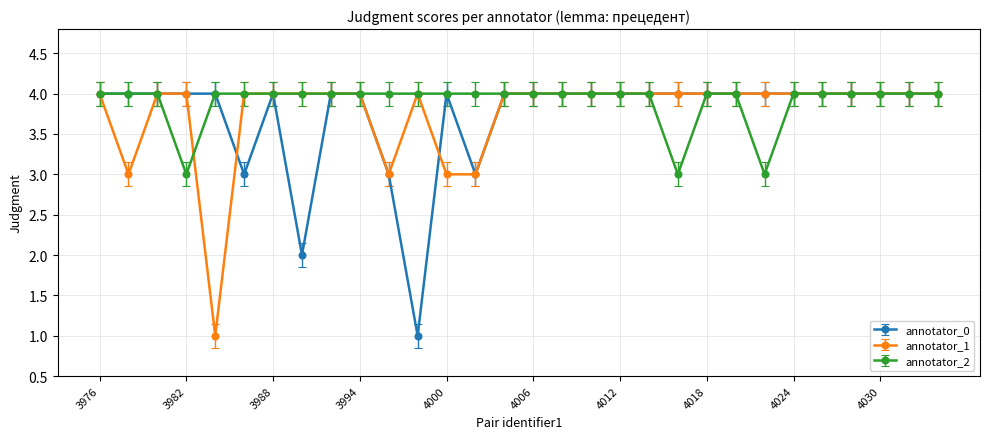

What is the value of the annotator_0 point at the 16th from the left?

4